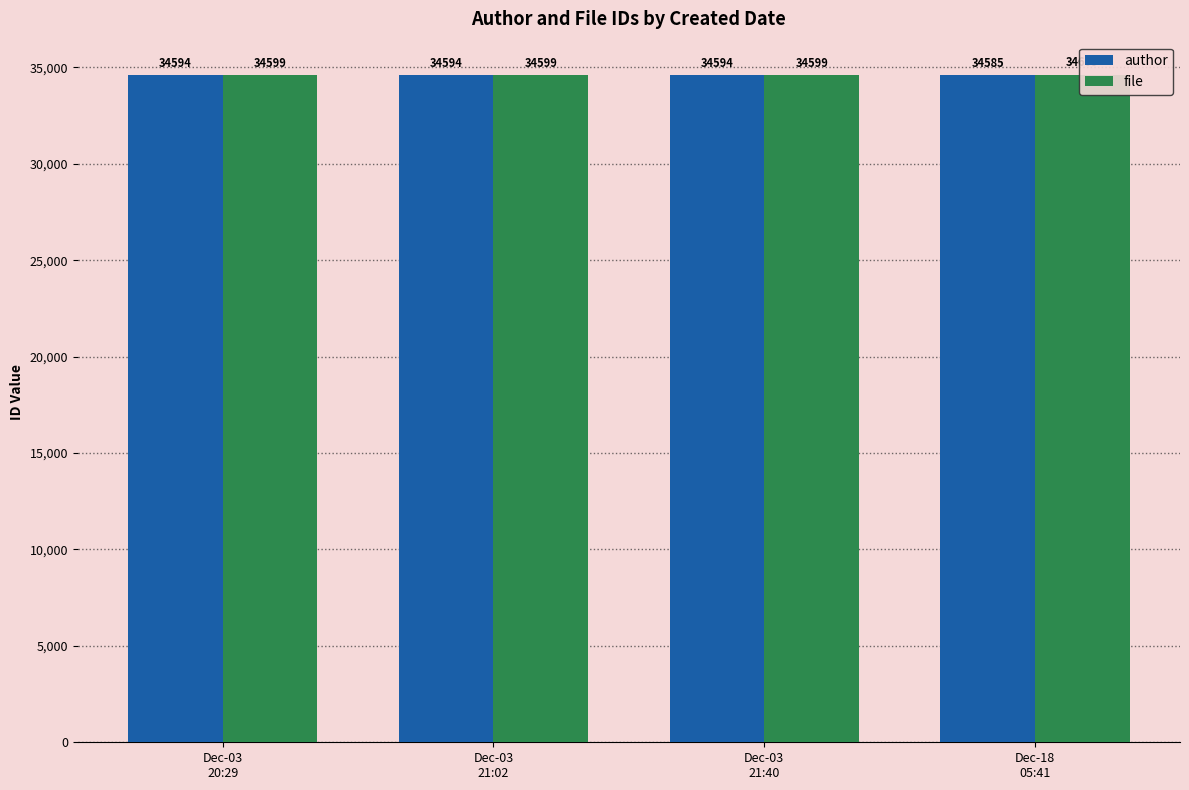

At how many categories does at least one series exceed 34605?

1